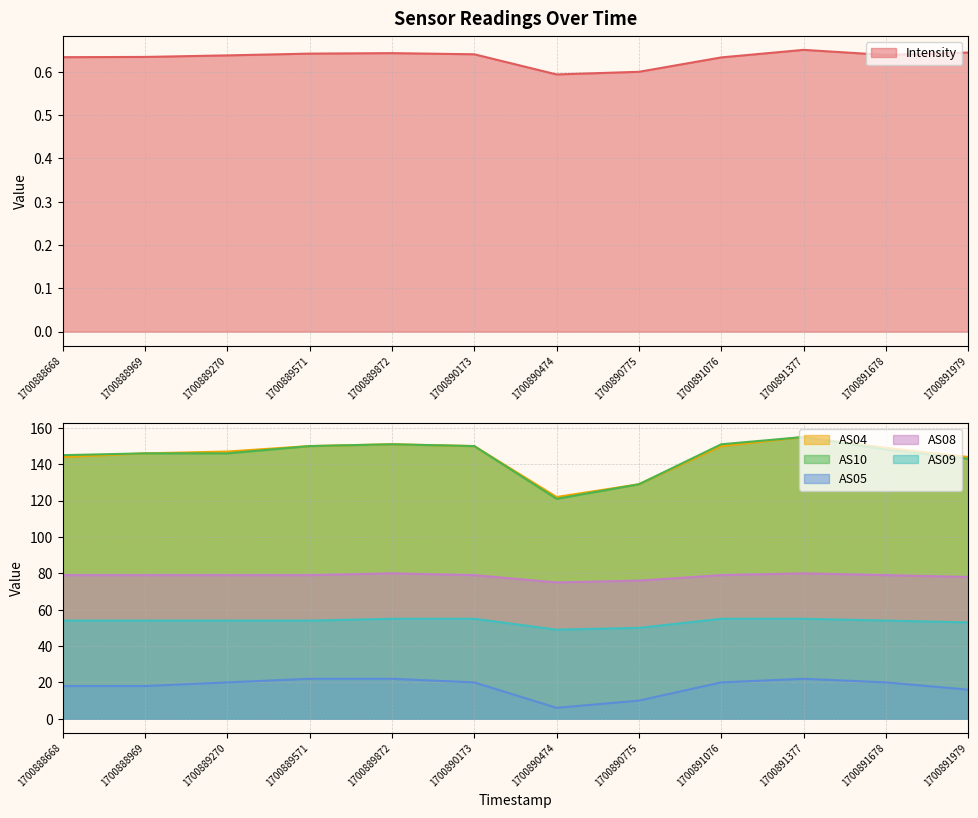

What is the difference between the AS09 values at 1700889872 and 1700891678?

1